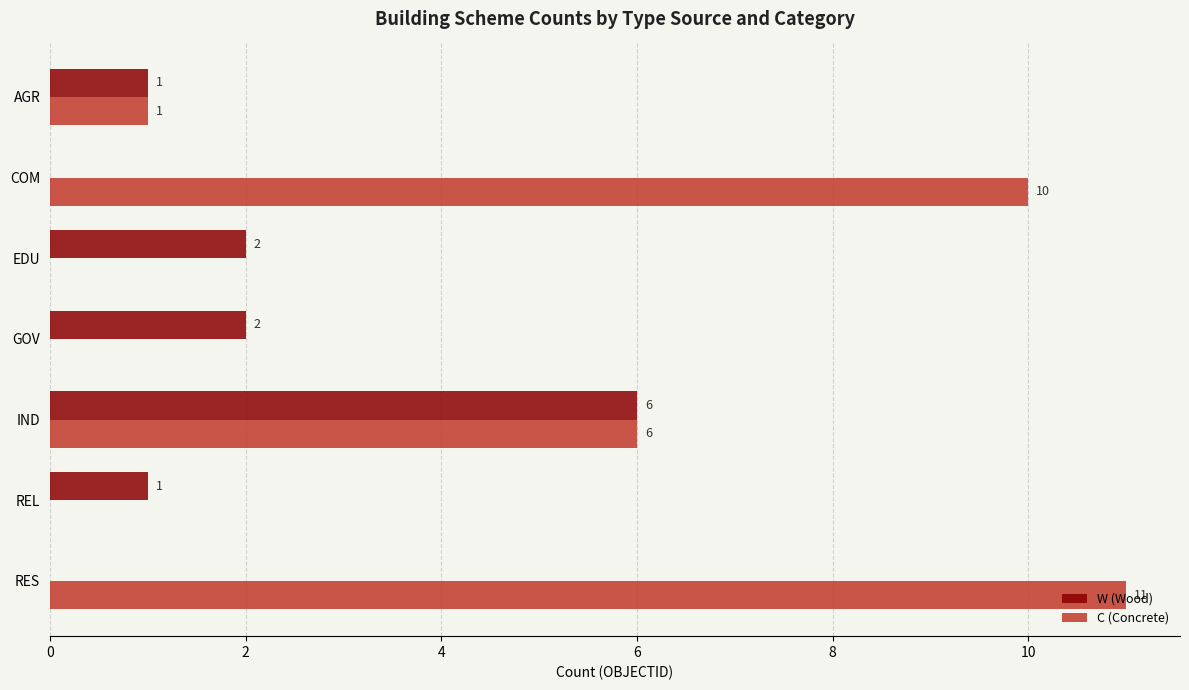

The C (Concrete) series shows 6 at IND. True or false?

True